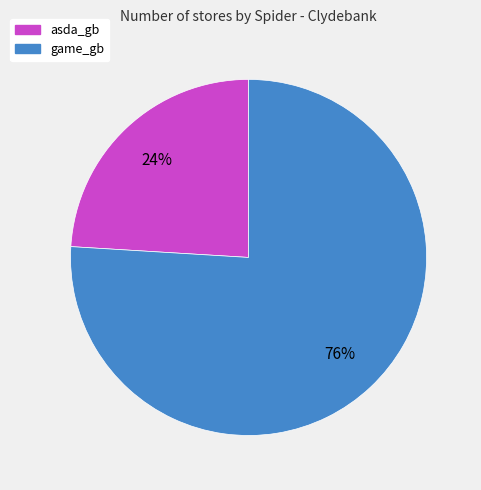

Approximately how many times larger is the value at game_gb compared to asda_gb?

3.2